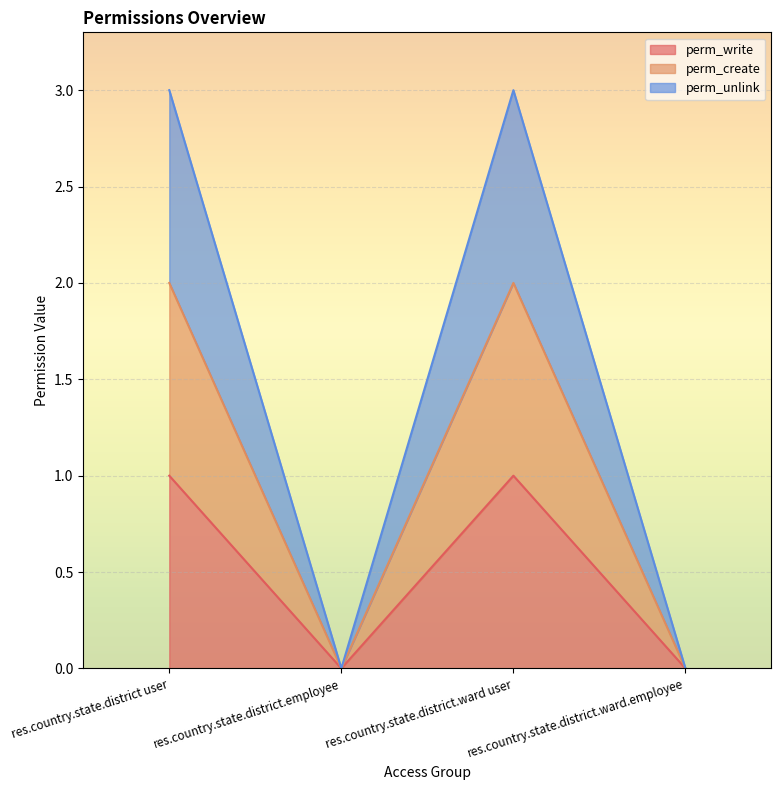

List the labels in order of perm_create value, smallest first.

res.country.state.district.employee, res.country.state.district.ward.employee, res.country.state.district user, res.country.state.district.ward user